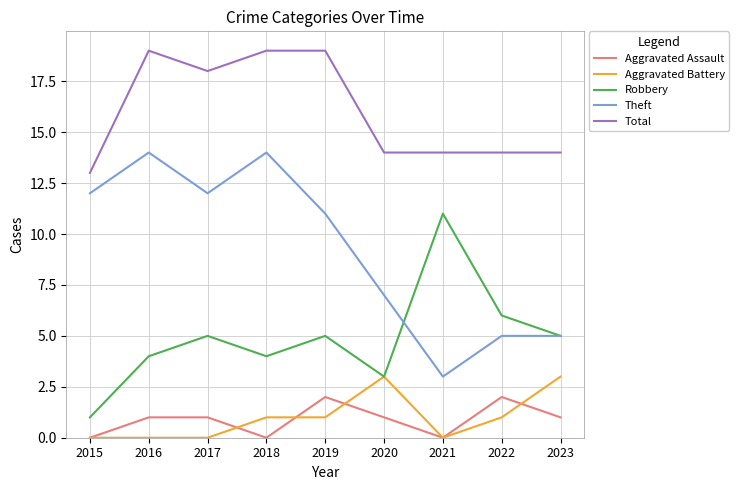

The Robbery series shows 6 at 2016. True or false?

False